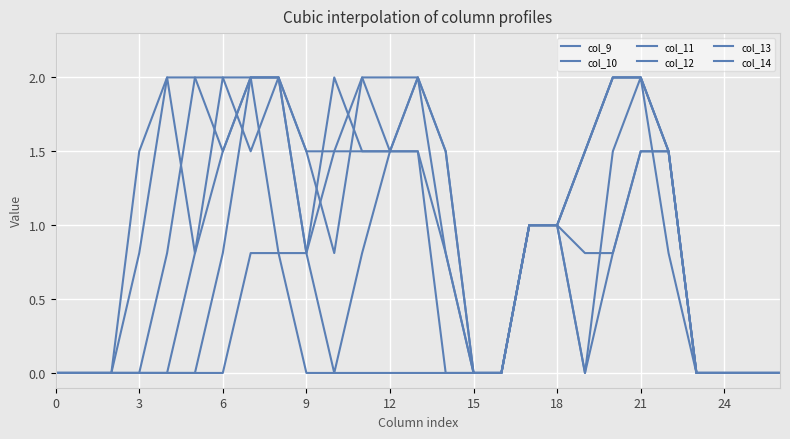

True or false: col_12 and col_13 intersect in this chart.

True